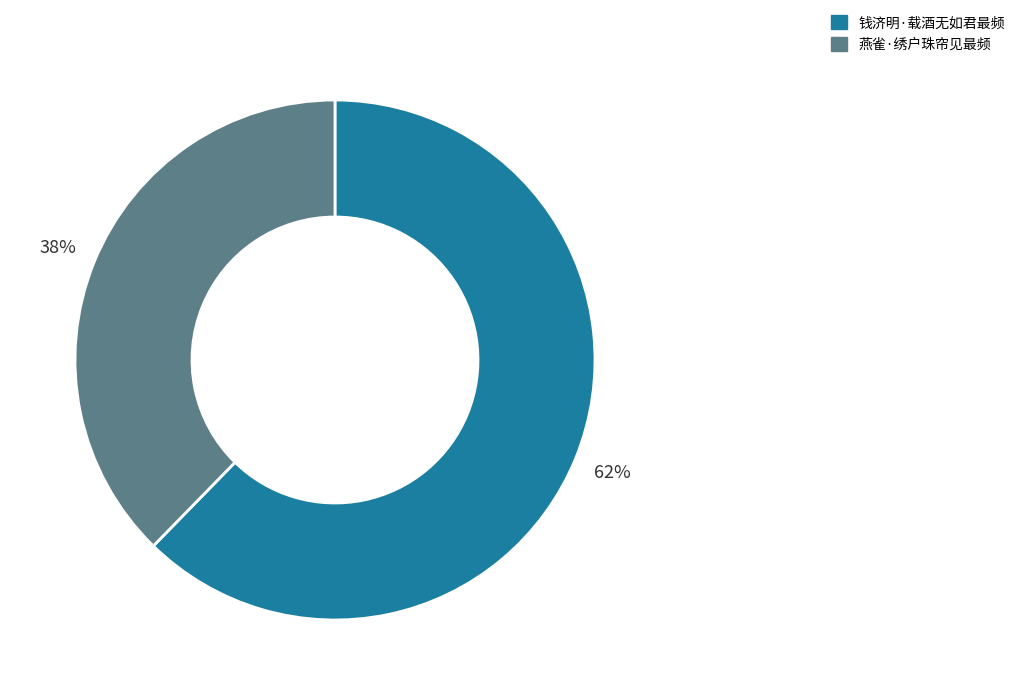

Count the number of slices in the pie.

2